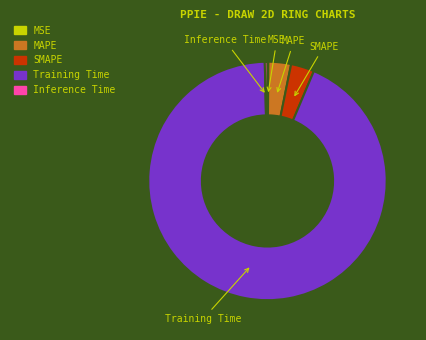

Is there any slice that represents more than half of the pie?

Yes